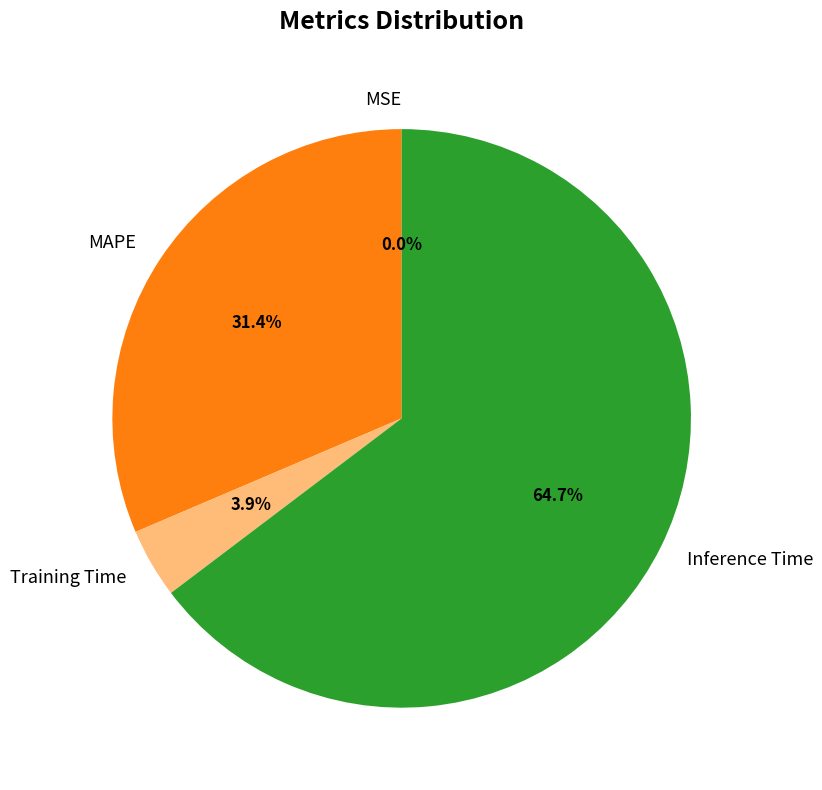

To the nearest percent, what percentage of the pie is MAPE?

31%